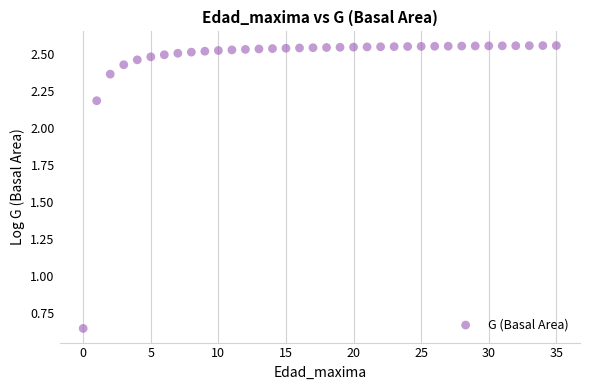

What is the range of Y values (max minus min)?

1.9